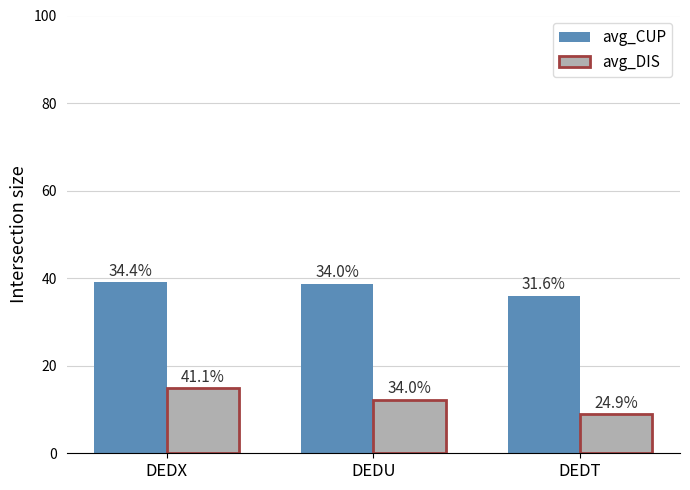

Which series has the largest total across all categories?

avg_CUP